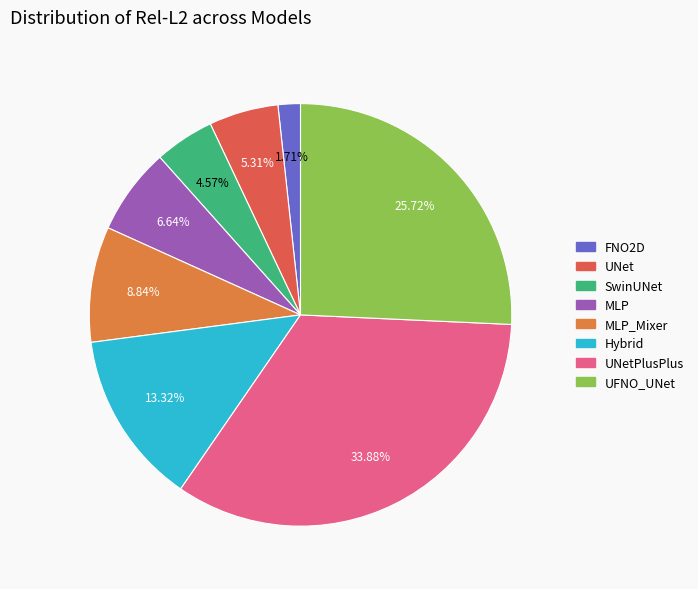

Is there any slice that represents more than half of the pie?

No